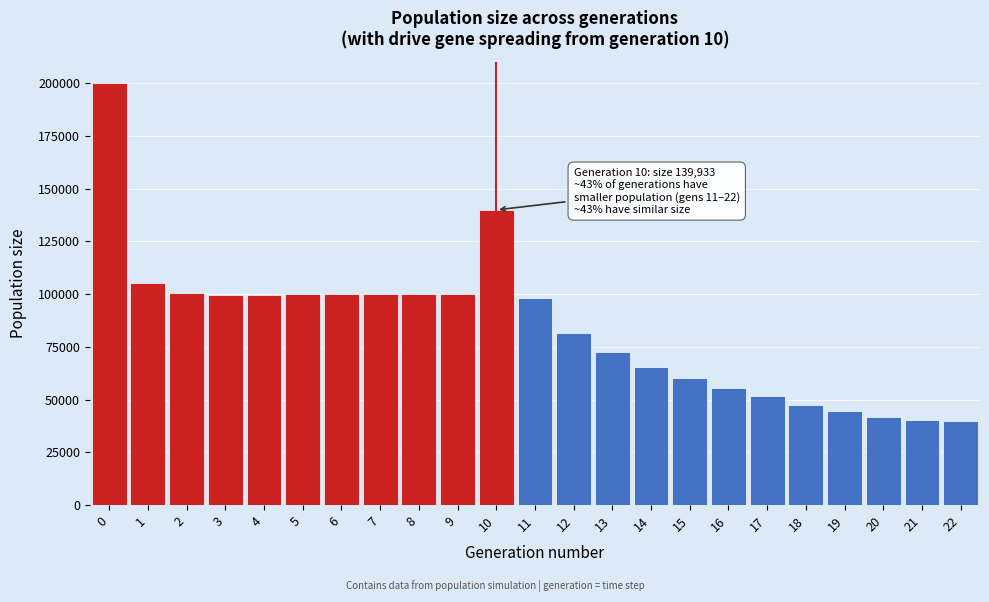

Which range on the x-axis has the tallest bar?

-0.5 to 0.5